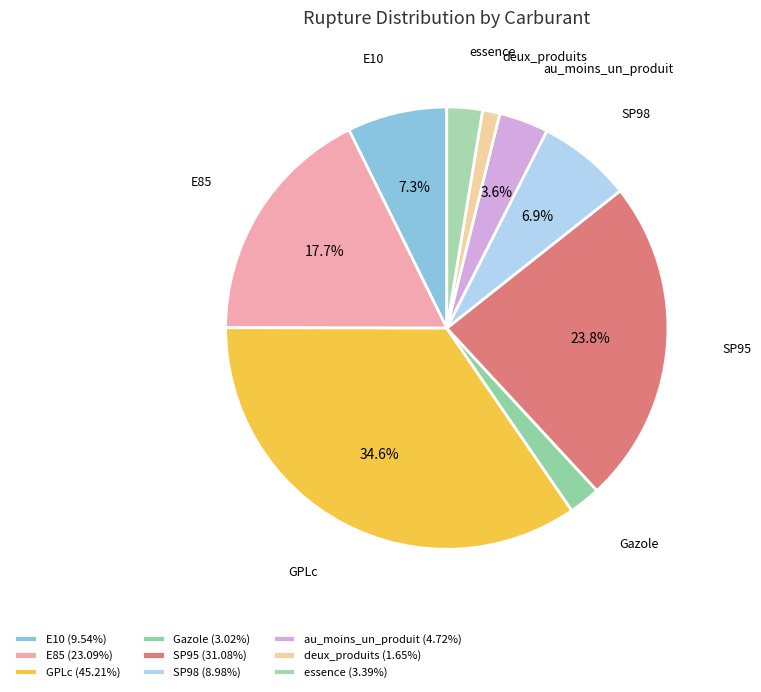

To the nearest percent, what percentage of the pie is au_moins_un_produit?

4%